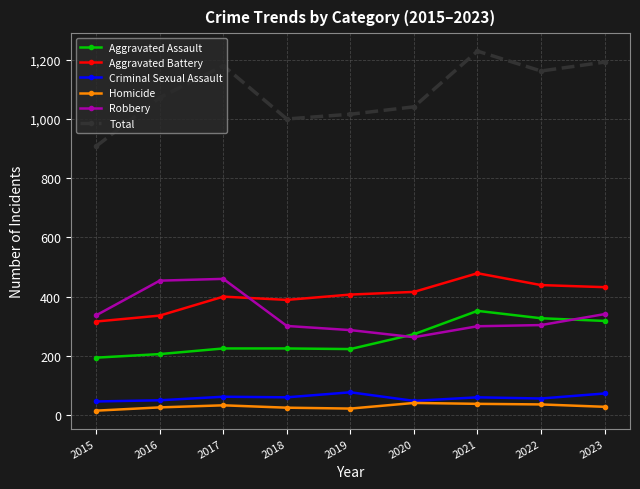

Read the Homicide value at 2015, to the nearest 5.

15